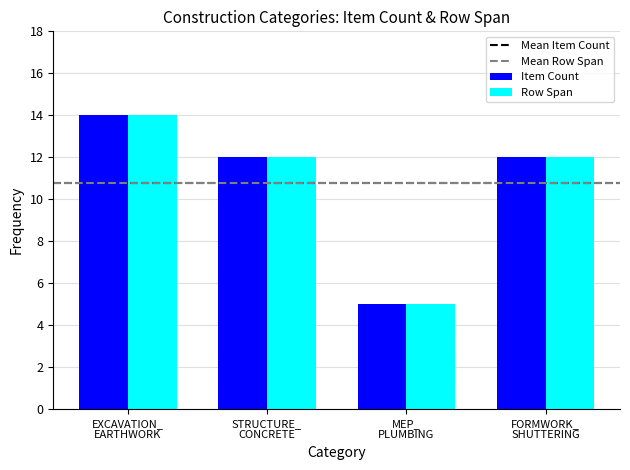

What is the value of the Item Count bar at the 1st from the left?

14